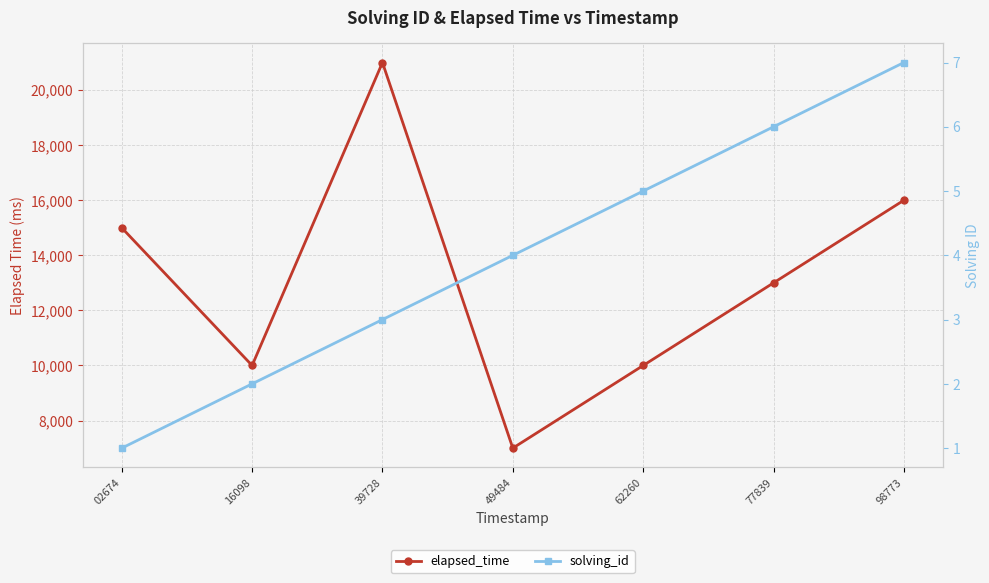

How many categories are shown in the chart?

7